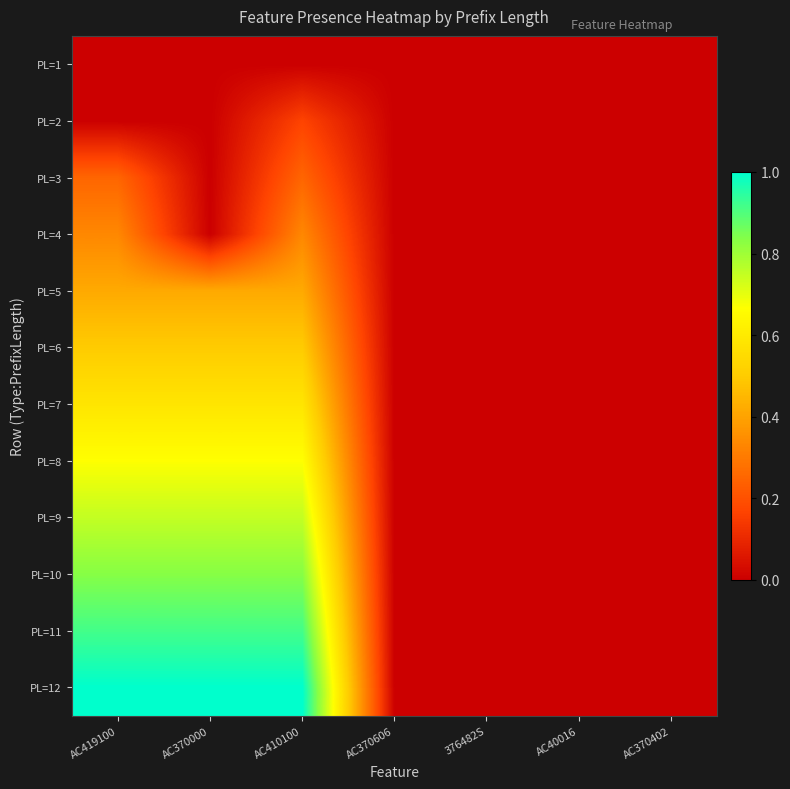

Count the number of data series in this chart.

12